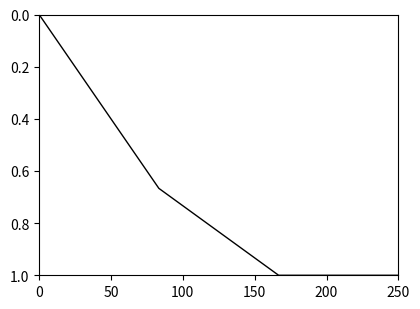

What is the difference between the second highest and minimum values?

1.0